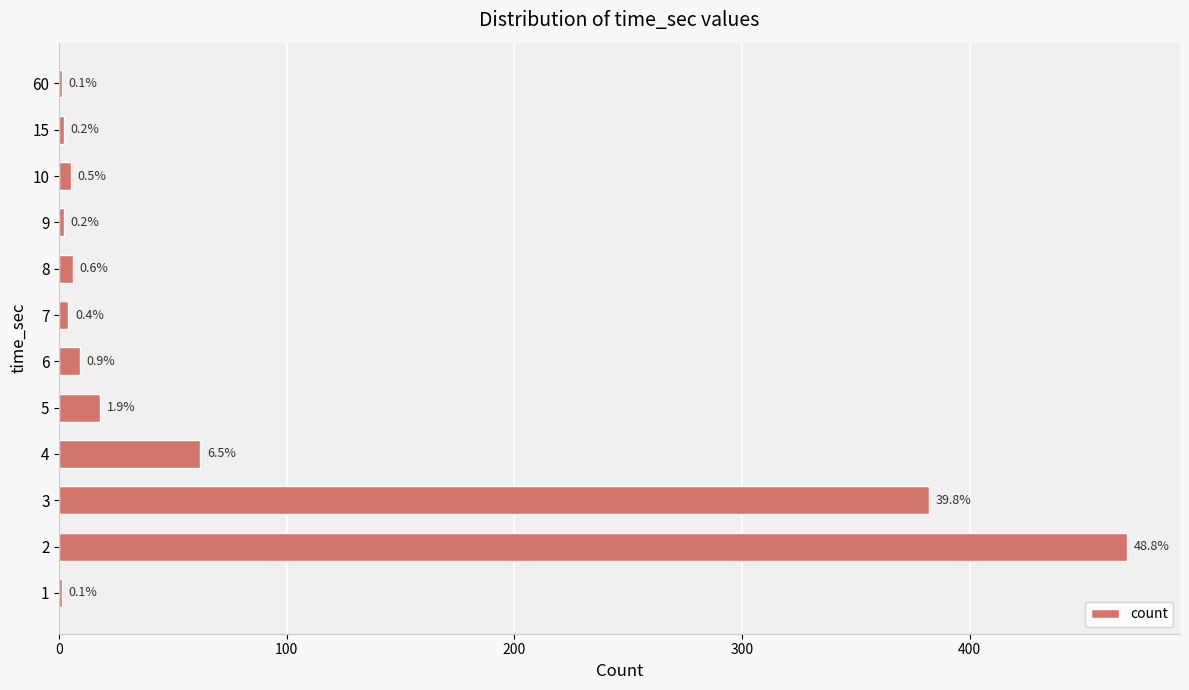

Are the bars horizontal?

Yes